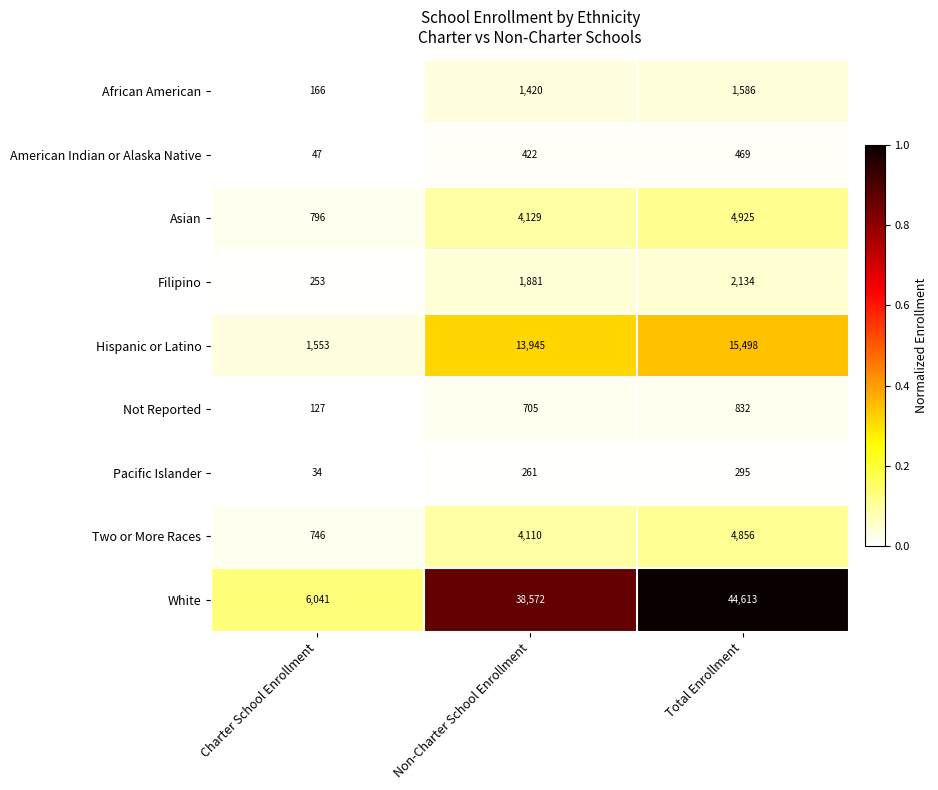

Which series changed the most between Non-Charter School Enrollment and Total Enrollment?

White